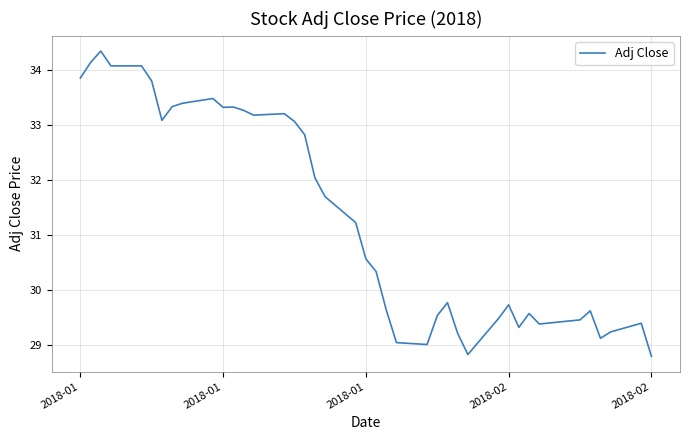

What is the difference between the maximum and minimum values?

5.6